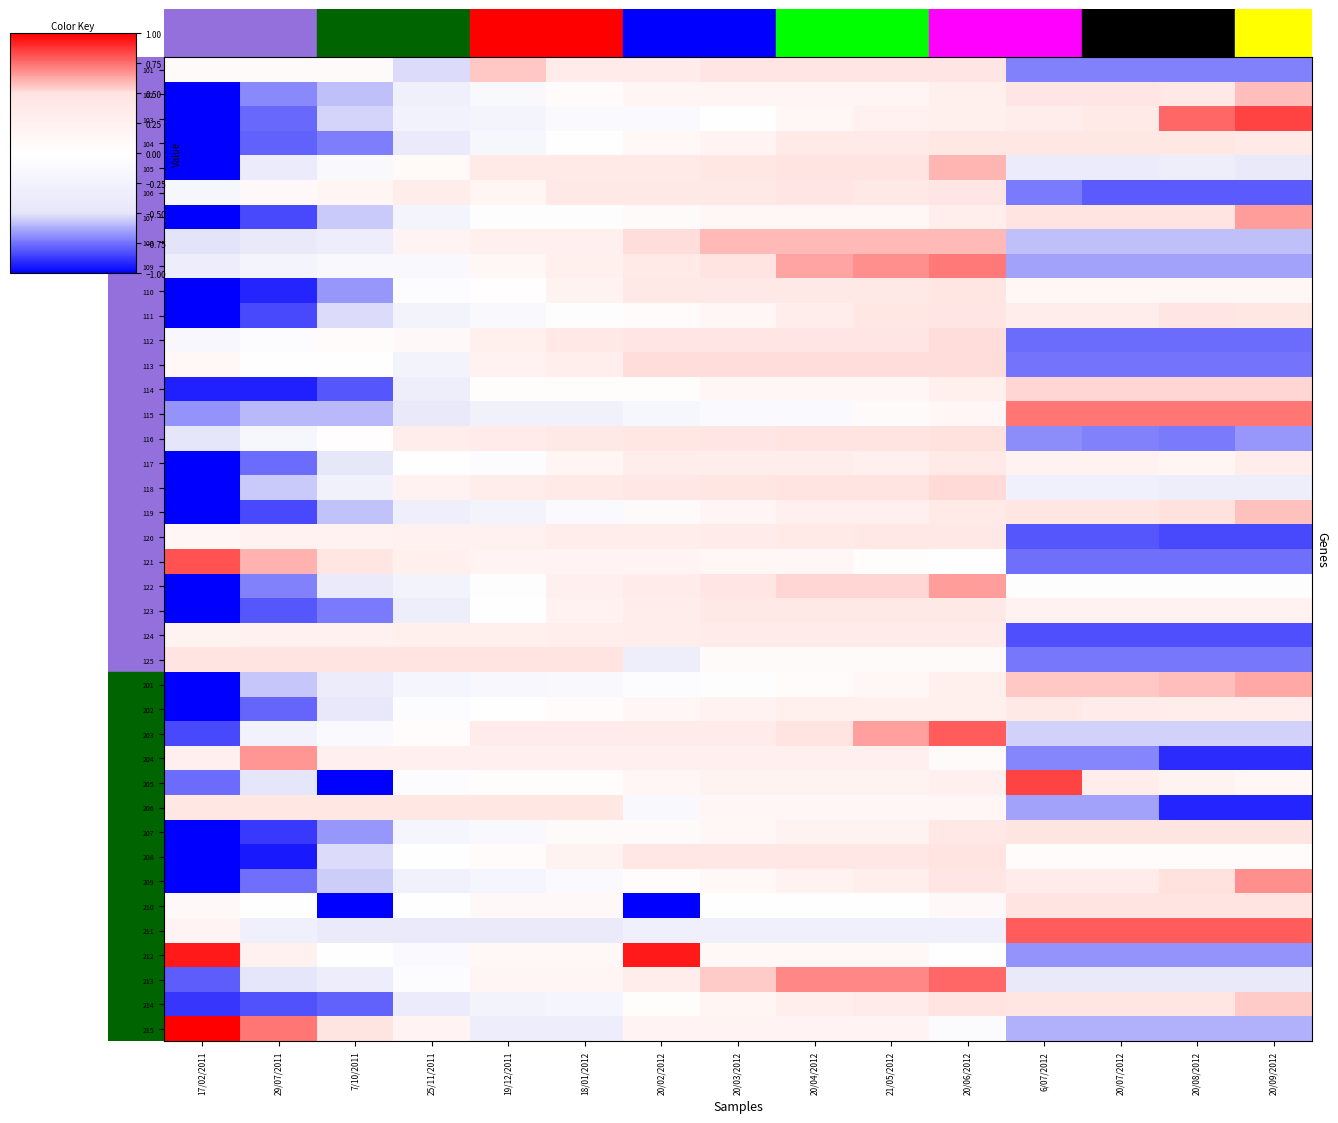

Reading right to left, what are all the values shown in this chart?

101: 20/09/2012=-0.7	20/08/2012=-0.7	20/07/2012=-0.7	6/07/2012=-0.7	20/06/2012=0.5	21/05/2012=0.5	20/04/2012=0.5	20/03/2012=0.5	20/02/2012=0.4	18/01/2012=0.4	19/12/2011=0.6	25/11/2011=-0.5	7/10/2011=0.1	29/07/2011=0.1	17/02/2011=0.1
102: 20/09/2012=0.6	20/08/2012=0.4	20/07/2012=0.5	6/07/2012=0.5	20/06/2012=0.3	21/05/2012=0.2	20/04/2012=0.2	20/03/2012=0.2	20/02/2012=0.2	18/01/2012=0.1	19/12/2011=-0.1	25/11/2011=-0.3	7/10/2011=-0.6	29/07/2011=-0.7	17/02/2011=-1.0
103: 20/09/2012=0.8	20/08/2012=0.8	20/07/2012=0.4	6/07/2012=0.3	20/06/2012=0.3	21/05/2012=0.3	20/04/2012=0.1	20/03/2012=-0.0	20/02/2012=-0.1	18/01/2012=-0.1	19/12/2011=-0.2	25/11/2011=-0.3	7/10/2011=-0.5	29/07/2011=-0.8	17/02/2011=-1.0
104: 20/09/2012=0.4	20/08/2012=0.4	20/07/2012=0.4	6/07/2012=0.4	20/06/2012=0.4	21/05/2012=0.4	20/04/2012=0.4	20/03/2012=0.2	20/02/2012=0.1	18/01/2012=0.0	19/12/2011=-0.2	25/11/2011=-0.4	7/10/2011=-0.7	29/07/2011=-0.8	17/02/2011=-1.0
105: 20/09/2012=-0.4	20/08/2012=-0.3	20/07/2012=-0.4	6/07/2012=-0.4	20/06/2012=0.6	21/05/2012=0.5	20/04/2012=0.5	20/03/2012=0.4	20/02/2012=0.4	18/01/2012=0.4	19/12/2011=0.4	25/11/2011=0.1	7/10/2011=-0.1	29/07/2011=-0.4	17/02/2011=-1.0
106: 20/09/2012=-0.8	20/08/2012=-0.8	20/07/2012=-0.8	6/07/2012=-0.7	20/06/2012=0.5	21/05/2012=0.4	20/04/2012=0.5	20/03/2012=0.4	20/02/2012=0.4	18/01/2012=0.4	19/12/2011=0.2	25/11/2011=0.3	7/10/2011=0.2	29/07/2011=0.1	17/02/2011=-0.2
107: 20/09/2012=0.7	20/08/2012=0.5	20/07/2012=0.5	6/07/2012=0.5	20/06/2012=0.3	21/05/2012=0.1	20/04/2012=0.1	20/03/2012=0.1	20/02/2012=0.1	18/01/2012=-0.0	19/12/2011=-0.0	25/11/2011=-0.2	7/10/2011=-0.6	29/07/2011=-0.8	17/02/2011=-1.0
108: 20/09/2012=-0.6	20/08/2012=-0.6	20/07/2012=-0.6	6/07/2012=-0.6	20/06/2012=0.6	21/05/2012=0.6	20/04/2012=0.6	20/03/2012=0.6	20/02/2012=0.5	18/01/2012=0.3	19/12/2011=0.3	25/11/2011=0.2	7/10/2011=-0.3	29/07/2011=-0.4	17/02/2011=-0.5
109: 20/09/2012=-0.6	20/08/2012=-0.6	20/07/2012=-0.6	6/07/2012=-0.6	20/06/2012=0.7	21/05/2012=0.7	20/04/2012=0.6	20/03/2012=0.5	20/02/2012=0.4	18/01/2012=0.3	19/12/2011=0.1	25/11/2011=-0.1	7/10/2011=-0.1	29/07/2011=-0.2	17/02/2011=-0.4
110: 20/09/2012=0.1	20/08/2012=0.1	20/07/2012=0.1	6/07/2012=0.1	20/06/2012=0.5	21/05/2012=0.4	20/04/2012=0.4	20/03/2012=0.4	20/02/2012=0.4	18/01/2012=0.2	19/12/2011=0.0	25/11/2011=-0.0	7/10/2011=-0.7	29/07/2011=-0.9	17/02/2011=-1.0
111: 20/09/2012=0.4	20/08/2012=0.5	20/07/2012=0.3	6/07/2012=0.3	20/06/2012=0.5	21/05/2012=0.4	20/04/2012=0.3	20/03/2012=0.2	20/02/2012=0.1	18/01/2012=-0.0	19/12/2011=-0.1	25/11/2011=-0.2	7/10/2011=-0.5	29/07/2011=-0.8	17/02/2011=-1.0
112: 20/09/2012=-0.8	20/08/2012=-0.8	20/07/2012=-0.8	6/07/2012=-0.8	20/06/2012=0.5	21/05/2012=0.5	20/04/2012=0.5	20/03/2012=0.5	20/02/2012=0.5	18/01/2012=0.4	19/12/2011=0.3	25/11/2011=0.1	7/10/2011=0.1	29/07/2011=-0.1	17/02/2011=-0.1
113: 20/09/2012=-0.7	20/08/2012=-0.7	20/07/2012=-0.7	6/07/2012=-0.7	20/06/2012=0.5	21/05/2012=0.5	20/04/2012=0.5	20/03/2012=0.5	20/02/2012=0.5	18/01/2012=0.3	19/12/2011=0.2	25/11/2011=-0.2	7/10/2011=0.0	29/07/2011=0.0	17/02/2011=0.1
114: 20/09/2012=0.5	20/08/2012=0.5	20/07/2012=0.5	6/07/2012=0.5	20/06/2012=0.3	21/05/2012=0.2	20/04/2012=0.2	20/03/2012=0.2	20/02/2012=0.0	18/01/2012=0.0	19/12/2011=0.0	25/11/2011=-0.3	7/10/2011=-0.8	29/07/2011=-0.9	17/02/2011=-0.9
115: 20/09/2012=0.7	20/08/2012=0.7	20/07/2012=0.7	6/07/2012=0.7	20/06/2012=0.2	21/05/2012=0.1	20/04/2012=-0.1	20/03/2012=-0.1	20/02/2012=-0.2	18/01/2012=-0.3	19/12/2011=-0.3	25/11/2011=-0.4	7/10/2011=-0.6	29/07/2011=-0.6	17/02/2011=-0.7
116: 20/09/2012=-0.7	20/08/2012=-0.7	20/07/2012=-0.7	6/07/2012=-0.7	20/06/2012=0.5	21/05/2012=0.5	20/04/2012=0.5	20/03/2012=0.5	20/02/2012=0.4	18/01/2012=0.4	19/12/2011=0.3	25/11/2011=0.3	7/10/2011=0.0	29/07/2011=-0.2	17/02/2011=-0.5
117: 20/09/2012=0.3	20/08/2012=0.2	20/07/2012=0.2	6/07/2012=0.2	20/06/2012=0.4	21/05/2012=0.3	20/04/2012=0.3	20/03/2012=0.3	20/02/2012=0.3	18/01/2012=0.2	19/12/2011=-0.1	25/11/2011=-0.0	7/10/2011=-0.5	29/07/2011=-0.8	17/02/2011=-1.0
118: 20/09/2012=-0.3	20/08/2012=-0.3	20/07/2012=-0.3	6/07/2012=-0.3	20/06/2012=0.5	21/05/2012=0.5	20/04/2012=0.5	20/03/2012=0.5	20/02/2012=0.4	18/01/2012=0.4	19/12/2011=0.3	25/11/2011=0.2	7/10/2011=-0.3	29/07/2011=-0.6	17/02/2011=-1.0
119: 20/09/2012=0.6	20/08/2012=0.5	20/07/2012=0.5	6/07/2012=0.5	20/06/2012=0.4	21/05/2012=0.3	20/04/2012=0.3	20/03/2012=0.2	20/02/2012=0.1	18/01/2012=-0.1	19/12/2011=-0.2	25/11/2011=-0.3	7/10/2011=-0.6	29/07/2011=-0.8	17/02/2011=-1.0
120: 20/09/2012=-0.8	20/08/2012=-0.8	20/07/2012=-0.8	6/07/2012=-0.8	20/06/2012=0.4	21/05/2012=0.4	20/04/2012=0.4	20/03/2012=0.3	20/02/2012=0.3	18/01/2012=0.3	19/12/2011=0.3	25/11/2011=0.3	7/10/2011=0.2	29/07/2011=0.2	17/02/2011=0.2
121: 20/09/2012=-0.8	20/08/2012=-0.8	20/07/2012=-0.8	6/07/2012=-0.8	20/06/2012=-0.0	21/05/2012=0.0	20/04/2012=0.1	20/03/2012=0.1	20/02/2012=0.2	18/01/2012=0.2	19/12/2011=0.2	25/11/2011=0.3	7/10/2011=0.5	29/07/2011=0.6	17/02/2011=0.8
122: 20/09/2012=-0.0	20/08/2012=-0.0	20/07/2012=-0.0	6/07/2012=-0.0	20/06/2012=0.7	21/05/2012=0.5	20/04/2012=0.5	20/03/2012=0.5	20/02/2012=0.3	18/01/2012=0.3	19/12/2011=-0.0	25/11/2011=-0.2	7/10/2011=-0.4	29/07/2011=-0.7	17/02/2011=-1.0
123: 20/09/2012=0.2	20/08/2012=0.2	20/07/2012=0.2	6/07/2012=0.2	20/06/2012=0.4	21/05/2012=0.4	20/04/2012=0.4	20/03/2012=0.4	20/02/2012=0.3	18/01/2012=0.2	19/12/2011=-0.0	25/11/2011=-0.3	7/10/2011=-0.7	29/07/2011=-0.8	17/02/2011=-1.0
124: 20/09/2012=-0.8	20/08/2012=-0.8	20/07/2012=-0.8	6/07/2012=-0.8	20/06/2012=0.4	21/05/2012=0.3	20/04/2012=0.3	20/03/2012=0.3	20/02/2012=0.3	18/01/2012=0.3	19/12/2011=0.3	25/11/2011=0.3	7/10/2011=0.2	29/07/2011=0.2	17/02/2011=0.2
125: 20/09/2012=-0.7	20/08/2012=-0.7	20/07/2012=-0.7	6/07/2012=-0.7	20/06/2012=0.1	21/05/2012=0.1	20/04/2012=0.1	20/03/2012=0.1	20/02/2012=-0.3	18/01/2012=0.5	19/12/2011=0.5	25/11/2011=0.5	7/10/2011=0.5	29/07/2011=0.5	17/02/2011=0.5
201: 20/09/2012=0.6	20/08/2012=0.6	20/07/2012=0.6	6/07/2012=0.6	20/06/2012=0.3	21/05/2012=0.1	20/04/2012=0.1	20/03/2012=-0.0	20/02/2012=-0.1	18/01/2012=-0.1	19/12/2011=-0.2	25/11/2011=-0.2	7/10/2011=-0.4	29/07/2011=-0.6	17/02/2011=-1.0
202: 20/09/2012=0.3	20/08/2012=0.3	20/07/2012=0.4	6/07/2012=0.4	20/06/2012=0.3	21/05/2012=0.3	20/04/2012=0.3	20/03/2012=0.2	20/02/2012=0.2	18/01/2012=0.1	19/12/2011=-0.0	25/11/2011=-0.0	7/10/2011=-0.4	29/07/2011=-0.8	17/02/2011=-1.0
203: 20/09/2012=-0.5	20/08/2012=-0.5	20/07/2012=-0.5	6/07/2012=-0.5	20/06/2012=0.8	21/05/2012=0.6	20/04/2012=0.5	20/03/2012=0.3	20/02/2012=0.3	18/01/2012=0.3	19/12/2011=0.3	25/11/2011=0.0	7/10/2011=-0.1	29/07/2011=-0.2	17/02/2011=-0.8
204: 20/09/2012=-0.9	20/08/2012=-0.9	20/07/2012=-0.7	6/07/2012=-0.7	20/06/2012=0.1	21/05/2012=0.3	20/04/2012=0.3	20/03/2012=0.3	20/02/2012=0.3	18/01/2012=0.3	19/12/2011=0.3	25/11/2011=0.3	7/10/2011=0.3	29/07/2011=0.7	17/02/2011=0.3
205: 20/09/2012=0.2	20/08/2012=0.2	20/07/2012=0.3	6/07/2012=0.9	20/06/2012=0.3	21/05/2012=0.2	20/04/2012=0.2	20/03/2012=0.2	20/02/2012=0.2	18/01/2012=0.0	19/12/2011=0.0	25/11/2011=-0.1	7/10/2011=-1.0	29/07/2011=-0.5	17/02/2011=-0.8
206: 20/09/2012=-0.9	20/08/2012=-0.9	20/07/2012=-0.6	6/07/2012=-0.6	20/06/2012=0.2	21/05/2012=0.2	20/04/2012=0.2	20/03/2012=0.2	20/02/2012=-0.1	18/01/2012=0.4	19/12/2011=0.4	25/11/2011=0.4	7/10/2011=0.4	29/07/2011=0.4	17/02/2011=0.4
207: 20/09/2012=0.5	20/08/2012=0.5	20/07/2012=0.5	6/07/2012=0.5	20/06/2012=0.4	21/05/2012=0.2	20/04/2012=0.2	20/03/2012=0.1	20/02/2012=0.1	18/01/2012=0.1	19/12/2011=-0.1	25/11/2011=-0.2	7/10/2011=-0.7	29/07/2011=-0.9	17/02/2011=-1.0
208: 20/09/2012=0.1	20/08/2012=0.1	20/07/2012=0.1	6/07/2012=0.1	20/06/2012=0.5	21/05/2012=0.4	20/04/2012=0.4	20/03/2012=0.4	20/02/2012=0.4	18/01/2012=0.2	19/12/2011=0.1	25/11/2011=0.0	7/10/2011=-0.5	29/07/2011=-0.9	17/02/2011=-1.0
209: 20/09/2012=0.7	20/08/2012=0.5	20/07/2012=0.4	6/07/2012=0.3	20/06/2012=0.5	21/05/2012=0.3	20/04/2012=0.2	20/03/2012=0.1	20/02/2012=0.0	18/01/2012=-0.1	19/12/2011=-0.2	25/11/2011=-0.3	7/10/2011=-0.6	29/07/2011=-0.8	17/02/2011=-1.0
210: 20/09/2012=0.5	20/08/2012=0.5	20/07/2012=0.5	6/07/2012=0.5	20/06/2012=0.1	21/05/2012=-0.0	20/04/2012=-0.0	20/03/2012=-0.0	20/02/2012=-1.0	18/01/2012=0.1	19/12/2011=0.1	25/11/2011=-0.0	7/10/2011=-1.0	29/07/2011=-0.0	17/02/2011=0.1
211: 20/09/2012=0.8	20/08/2012=0.8	20/07/2012=0.8	6/07/2012=0.8	20/06/2012=-0.3	21/05/2012=-0.3	20/04/2012=-0.3	20/03/2012=-0.3	20/02/2012=-0.3	18/01/2012=-0.4	19/12/2011=-0.4	25/11/2011=-0.4	7/10/2011=-0.4	29/07/2011=-0.3	17/02/2011=0.2
212: 20/09/2012=-0.7	20/08/2012=-0.7	20/07/2012=-0.7	6/07/2012=-0.7	20/06/2012=0.0	21/05/2012=0.1	20/04/2012=0.1	20/03/2012=0.1	20/02/2012=0.9	18/01/2012=0.1	19/12/2011=0.1	25/11/2011=-0.1	7/10/2011=0.0	29/07/2011=0.2	17/02/2011=0.9
213: 20/09/2012=-0.4	20/08/2012=-0.4	20/07/2012=-0.4	6/07/2012=-0.4	20/06/2012=0.8	21/05/2012=0.7	20/04/2012=0.7	20/03/2012=0.5	20/02/2012=0.3	18/01/2012=0.2	19/12/2011=0.2	25/11/2011=-0.0	7/10/2011=-0.3	29/07/2011=-0.5	17/02/2011=-0.8
214: 20/09/2012=0.5	20/08/2012=0.5	20/07/2012=0.5	6/07/2012=0.5	20/06/2012=0.5	21/05/2012=0.4	20/04/2012=0.3	20/03/2012=0.2	20/02/2012=0.0	18/01/2012=-0.2	19/12/2011=-0.2	25/11/2011=-0.4	7/10/2011=-0.8	29/07/2011=-0.8	17/02/2011=-0.9
215: 20/09/2012=-0.6	20/08/2012=-0.6	20/07/2012=-0.6	6/07/2012=-0.6	20/06/2012=-0.1	21/05/2012=0.2	20/04/2012=0.2	20/03/2012=0.2	20/02/2012=0.2	18/01/2012=-0.3	19/12/2011=-0.3	25/11/2011=0.2	7/10/2011=0.5	29/07/2011=0.7	17/02/2011=1.0